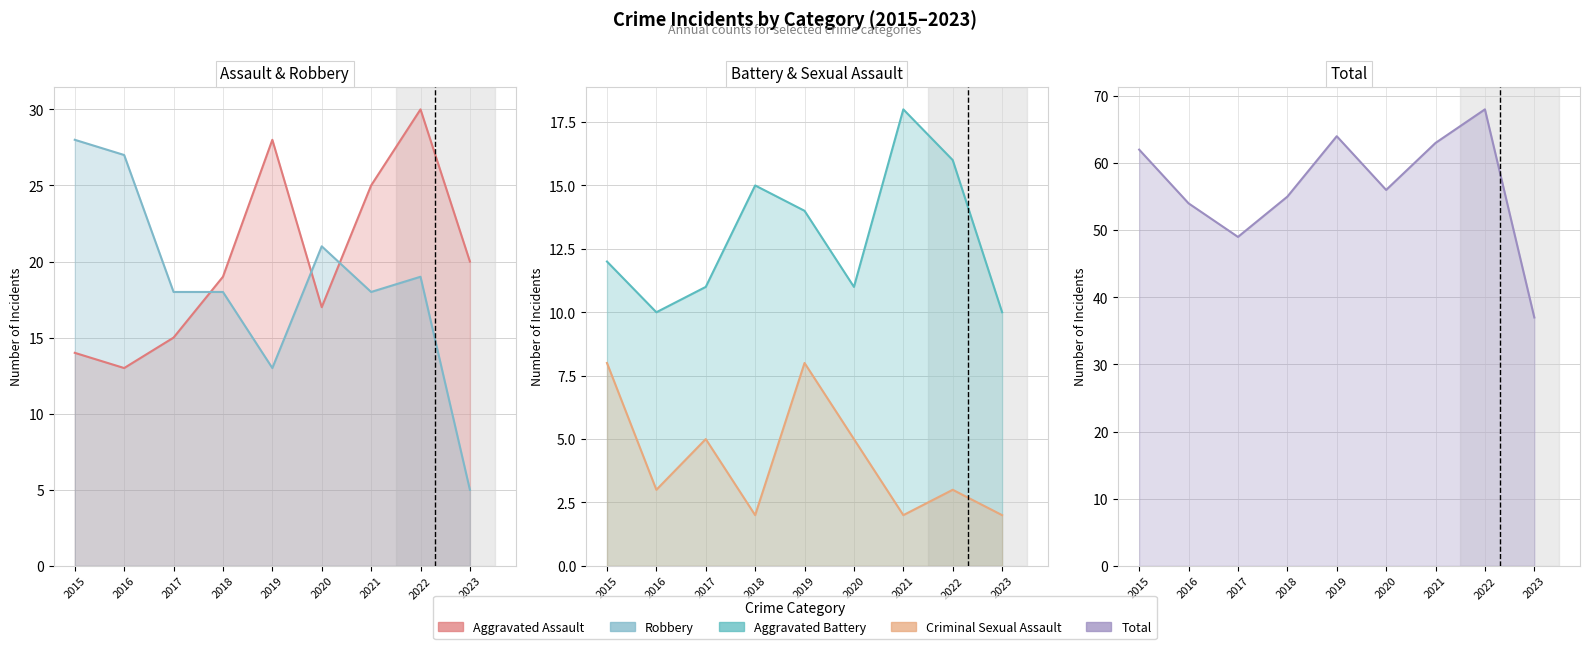

What is the value of the Aggravated Assault point at the 1st from the left?

14